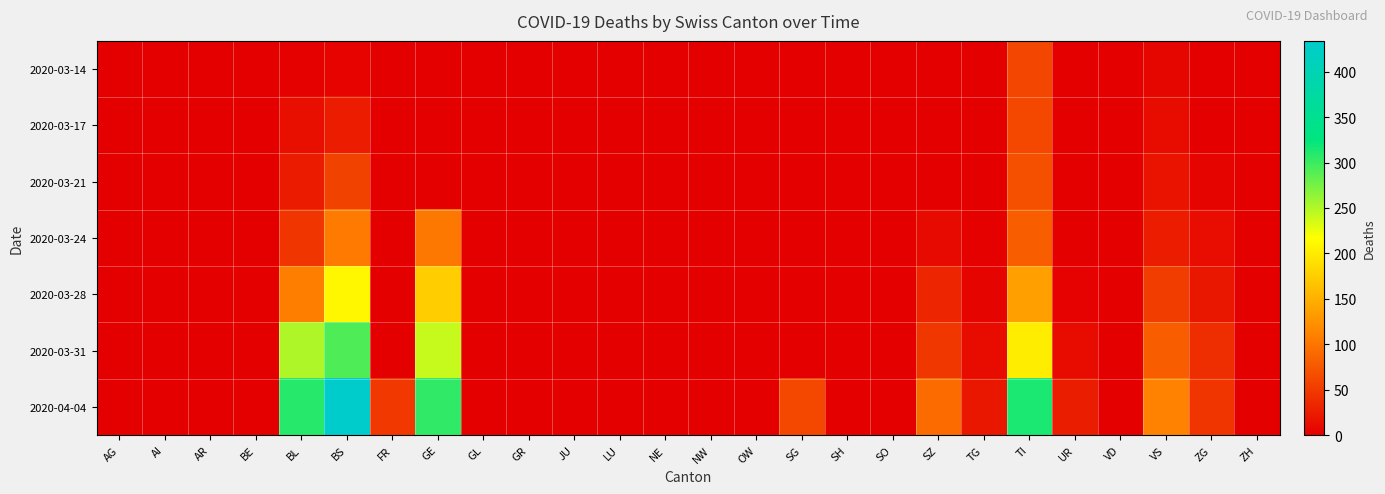

Rank the series at AG from highest to lowest value.

2020-03-14, 2020-03-17, 2020-03-21, 2020-03-24, 2020-03-28, 2020-03-31, 2020-04-04